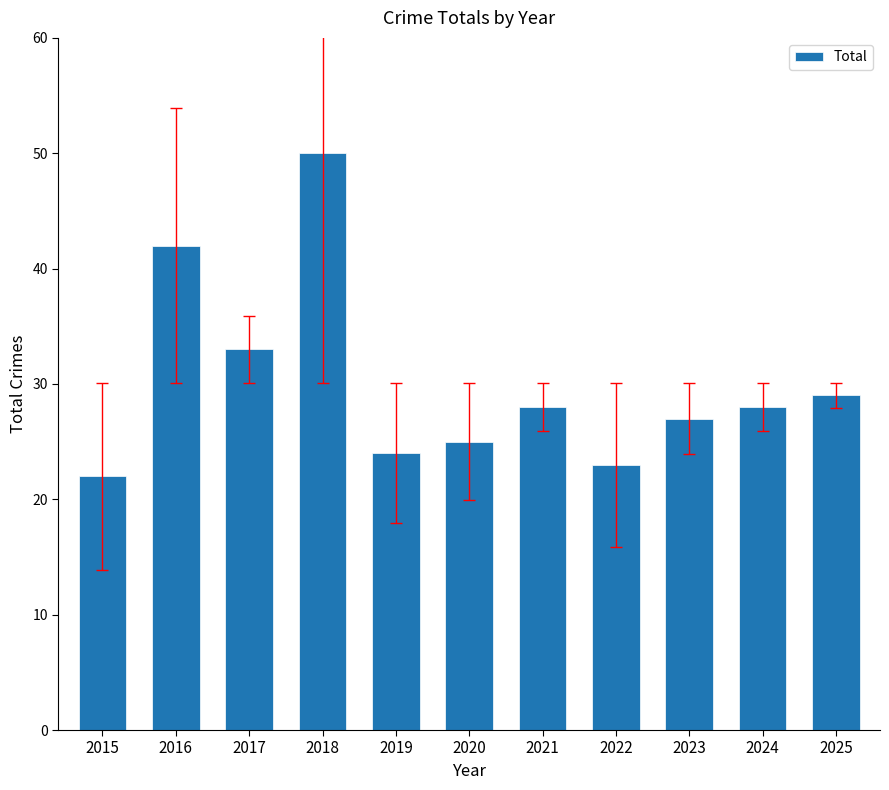

Approximately how many times larger is the value at 2022 compared to 2021?

0.8